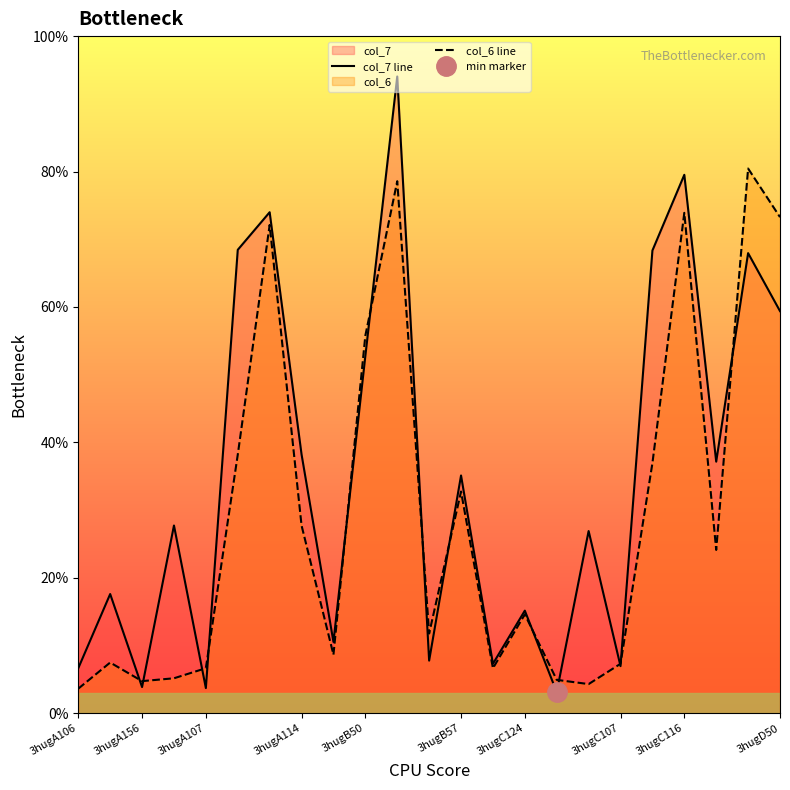

What is the lowest value of the col_6 line series?

3.6